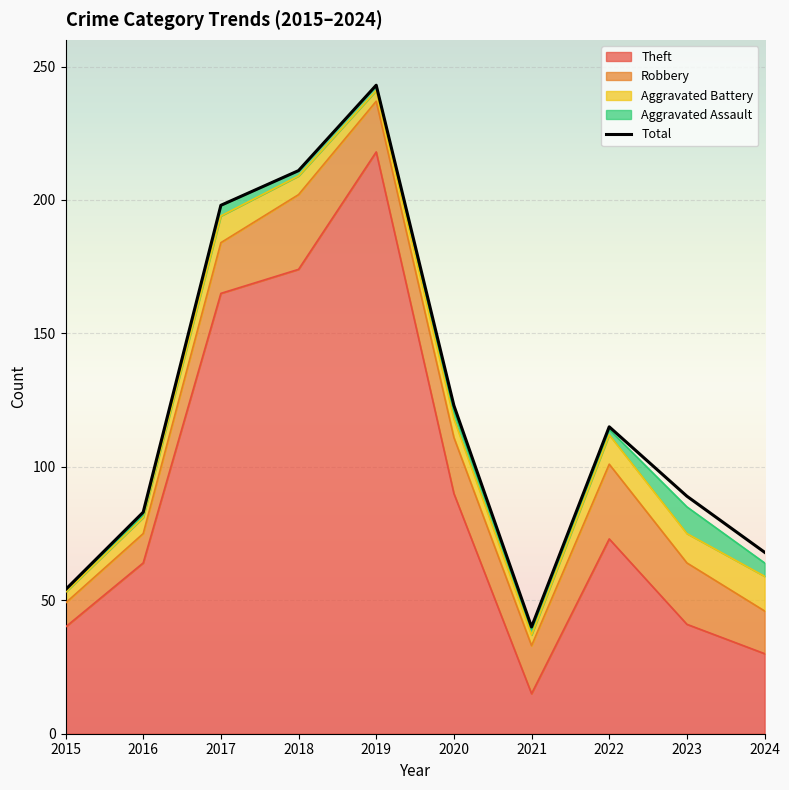

Is it true that the value at 2018 is 366?

False